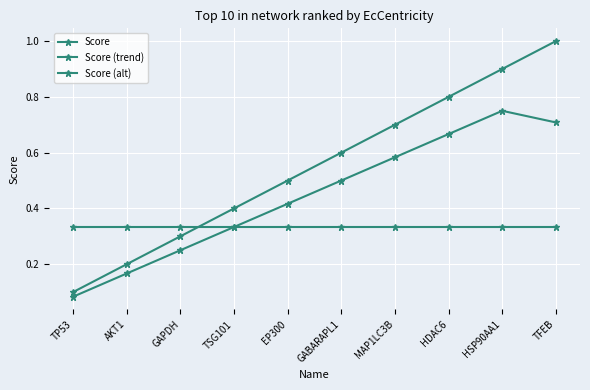

What is the average value of the Score series?

0.3